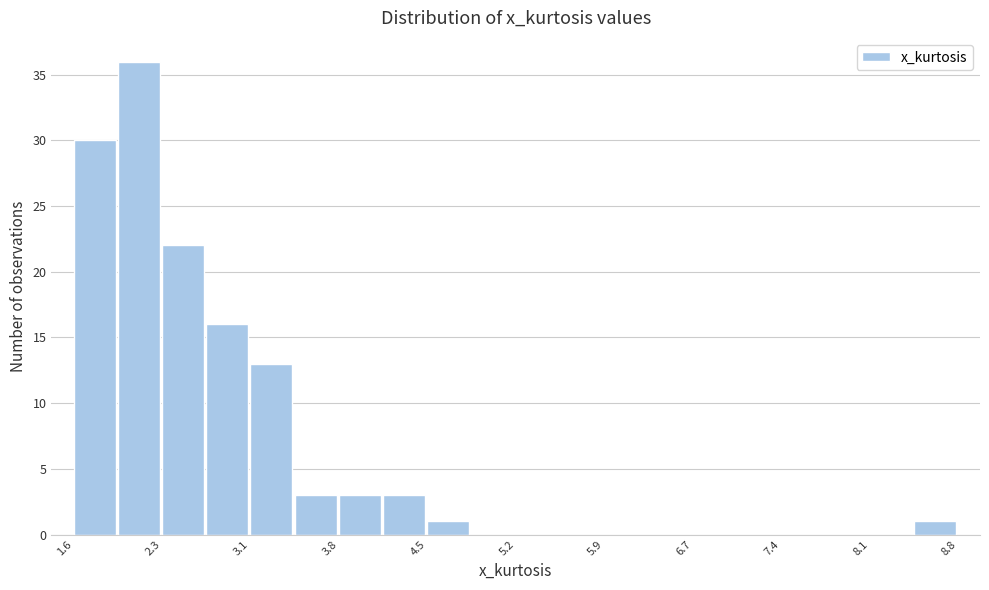

Around what value on the x-axis is the tallest bar? Give the approximate position of its centre, as read against the axis.

2.1